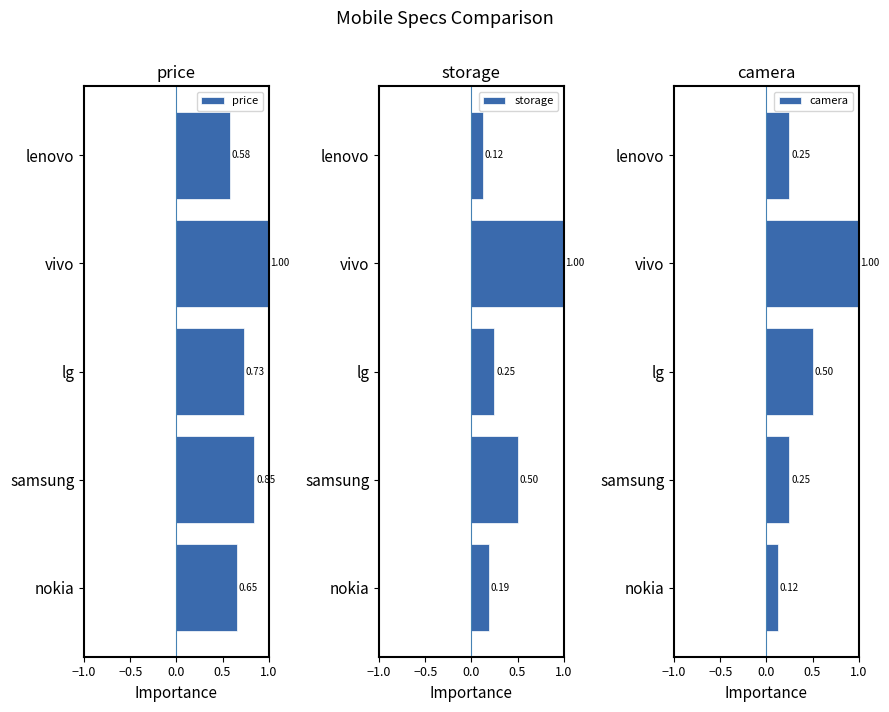

Count the number of categories in the chart.

5